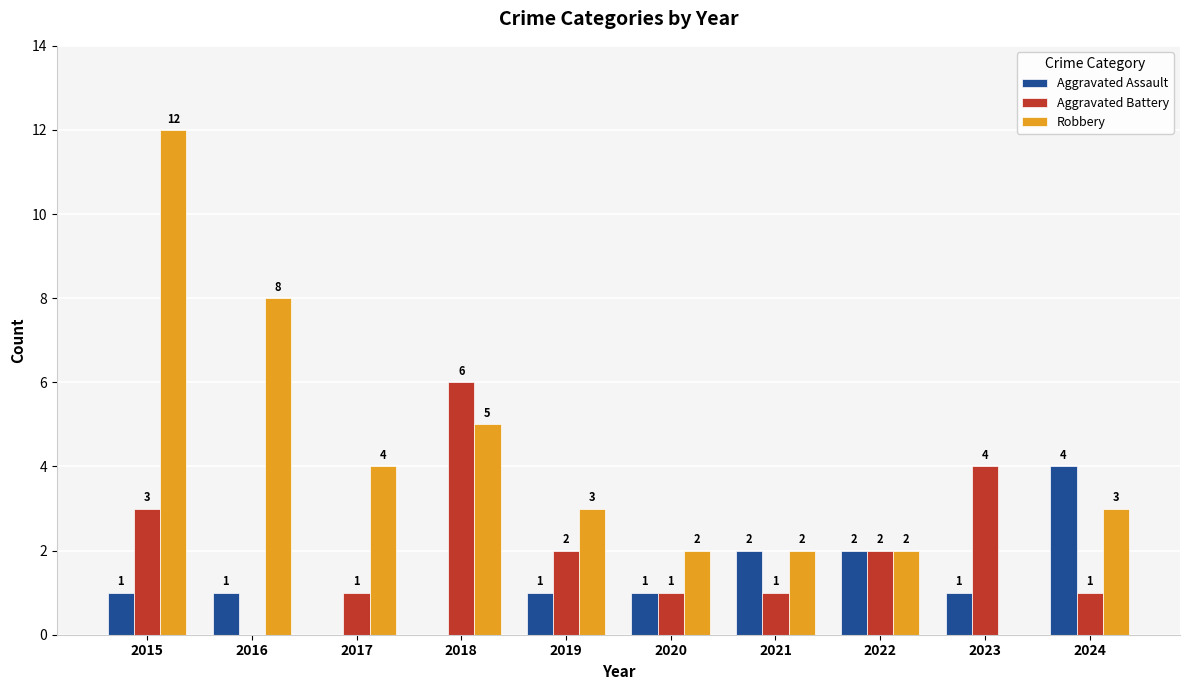

True or false: Aggravated Battery has a value of -4 at 2016.

False